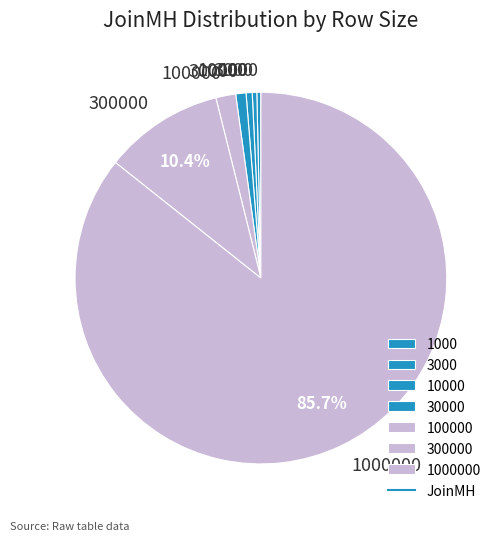

To the nearest percent, what is the difference between the largest and smallest slice percentages?

85%